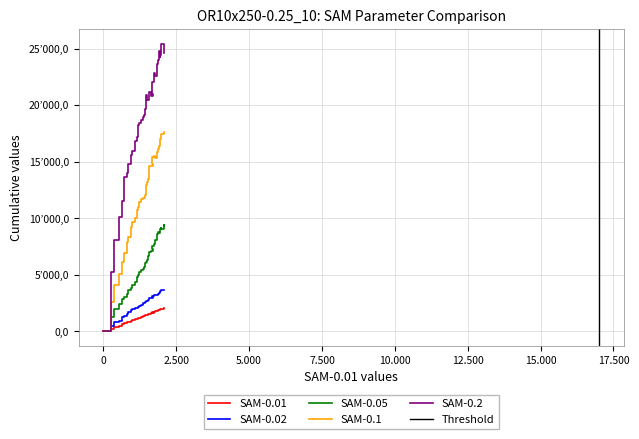

In SAM-0.2, how many points are lower than both neighbors (excluding endpoints)?

4